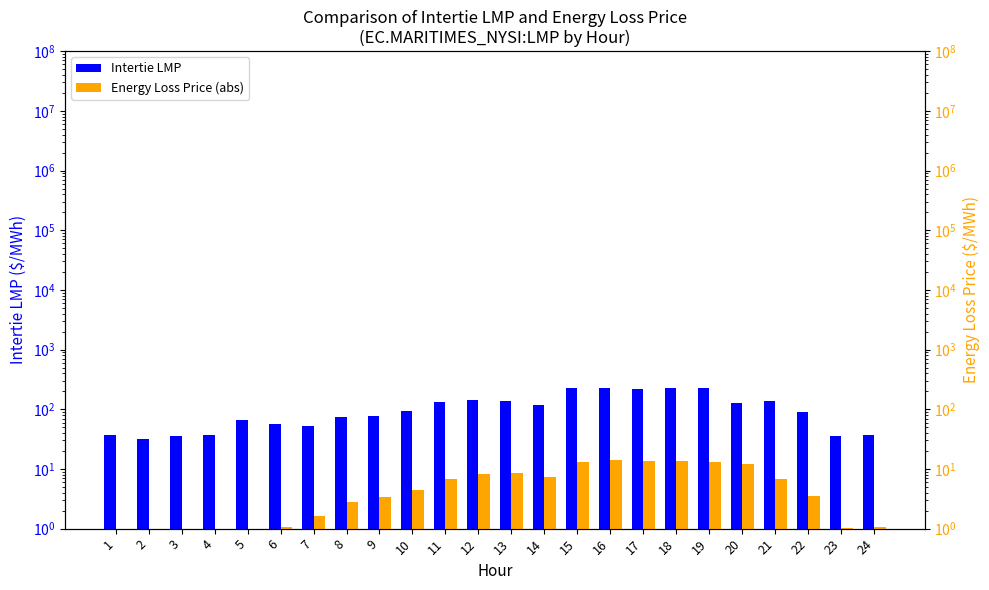

Which label corresponds to the smallest value in the chart?

3